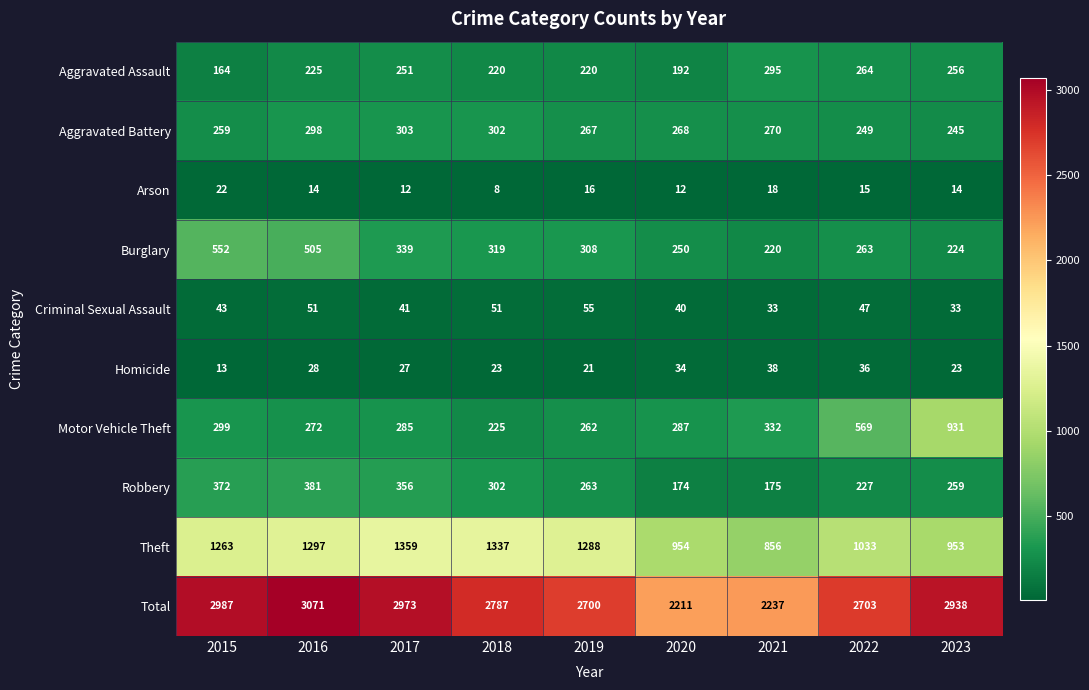

At which category is the sum across all series the highest?

2016